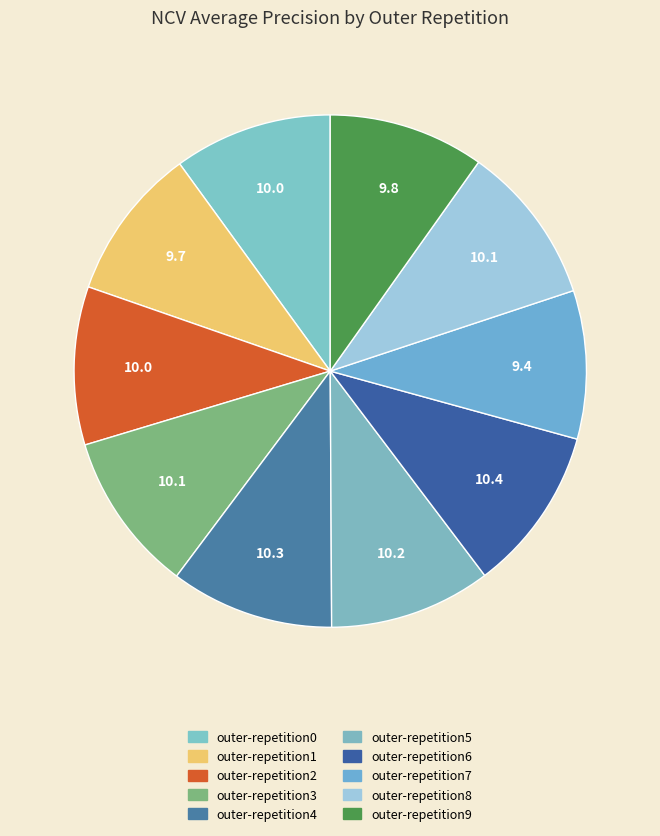

Which category has the biggest portion of the pie?

outer-repetition6